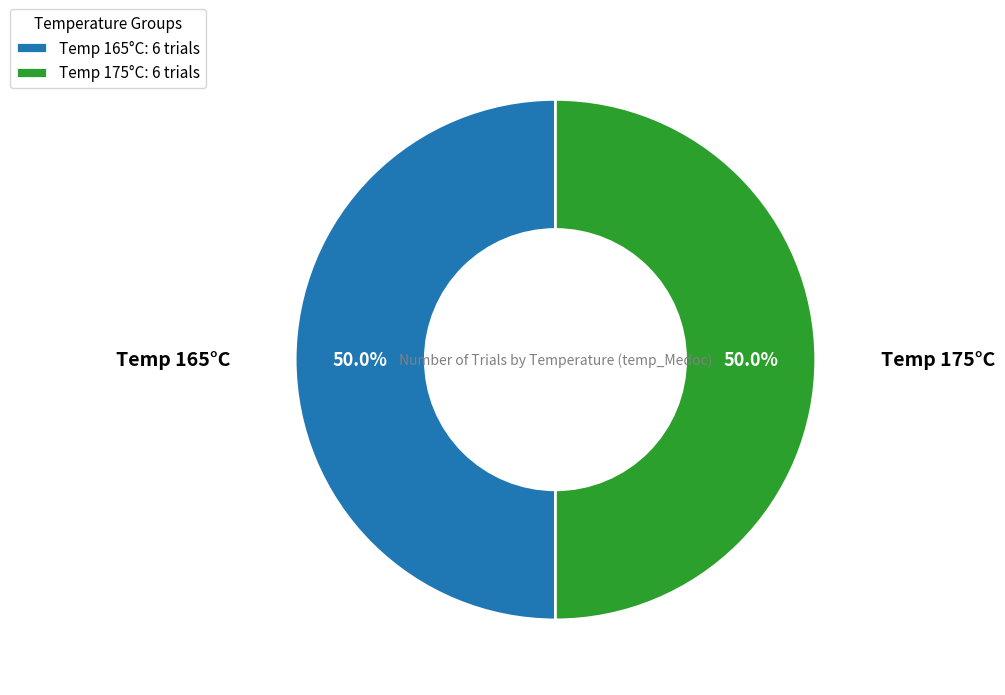

Approximately how many times larger is the value at Temp 165°C: 6 trials compared to Temp 175°C: 6 trials?

1.0